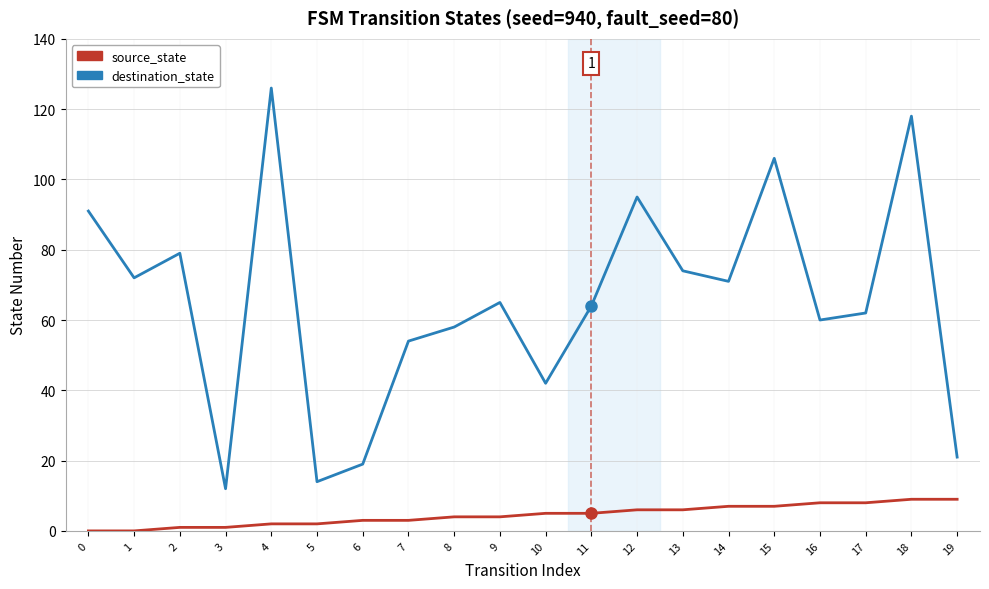

True or false: destination_state has more than 1 interior local peaks.

True